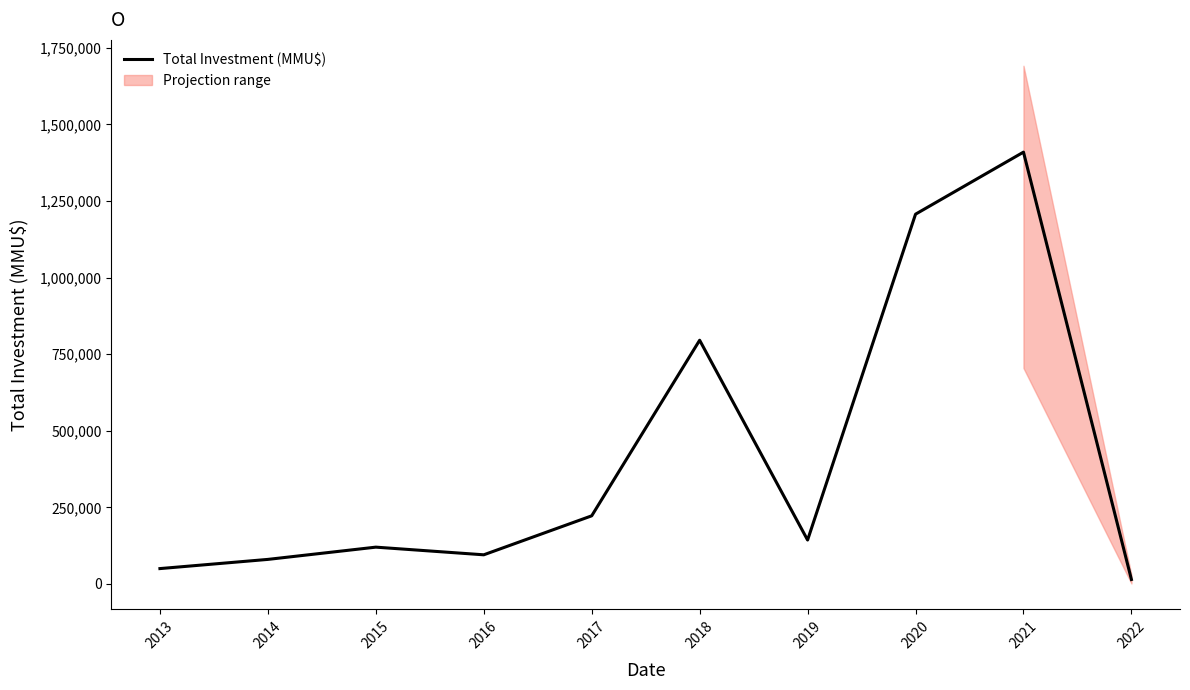

List the labels in order of value, largest first.

2021, 2020, 2018, 2017, 2019, 2015, 2016, 2014, 2013, 2022